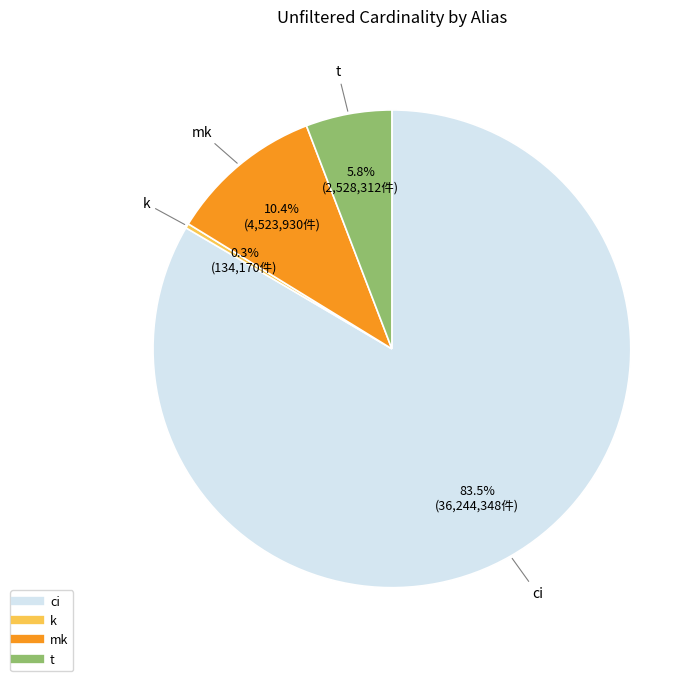

What is the total percentage of ci and k?

83.8%